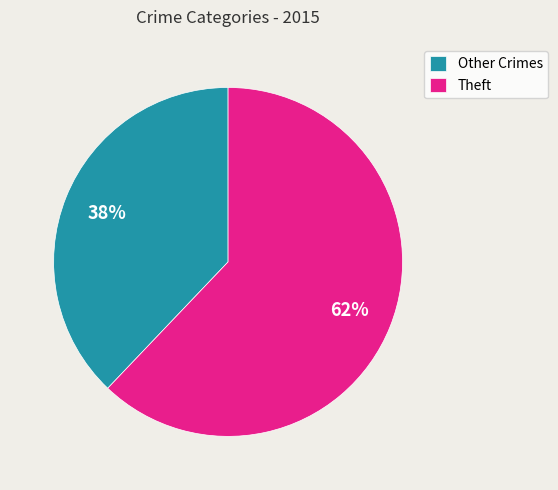

Count the number of slices in the pie.

2